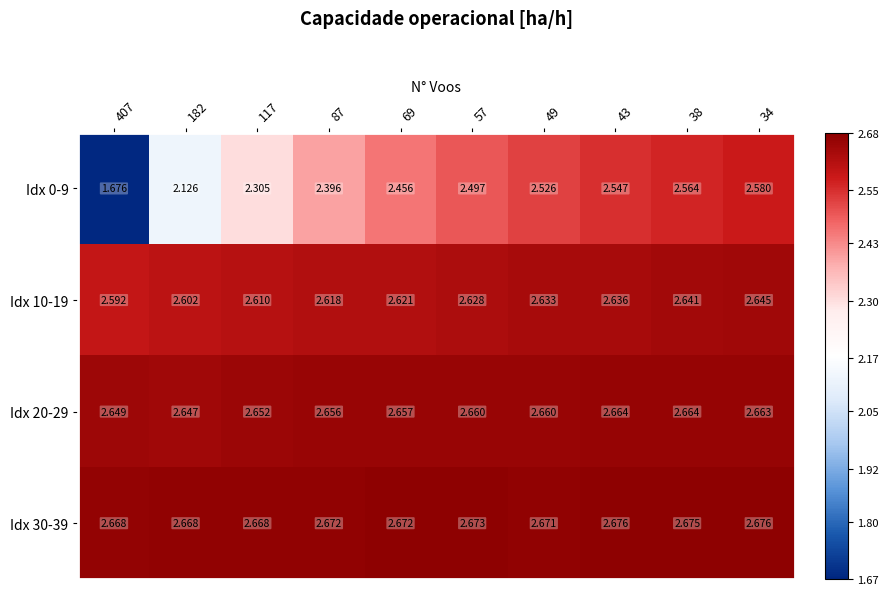

Is the value of Idx 30-39 at 117 greater than the value of Idx 10-19 at 182?

Yes